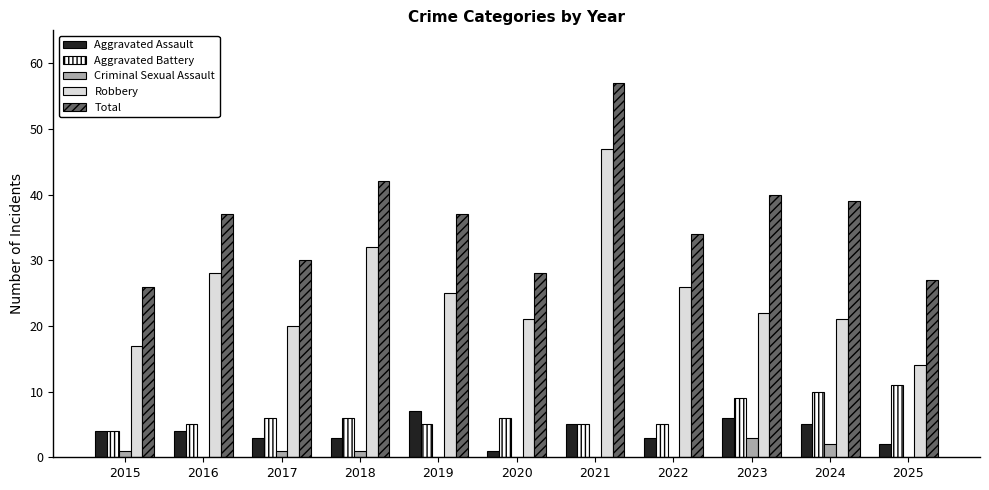

What value does the Aggravated Assault series have at 2016?

4